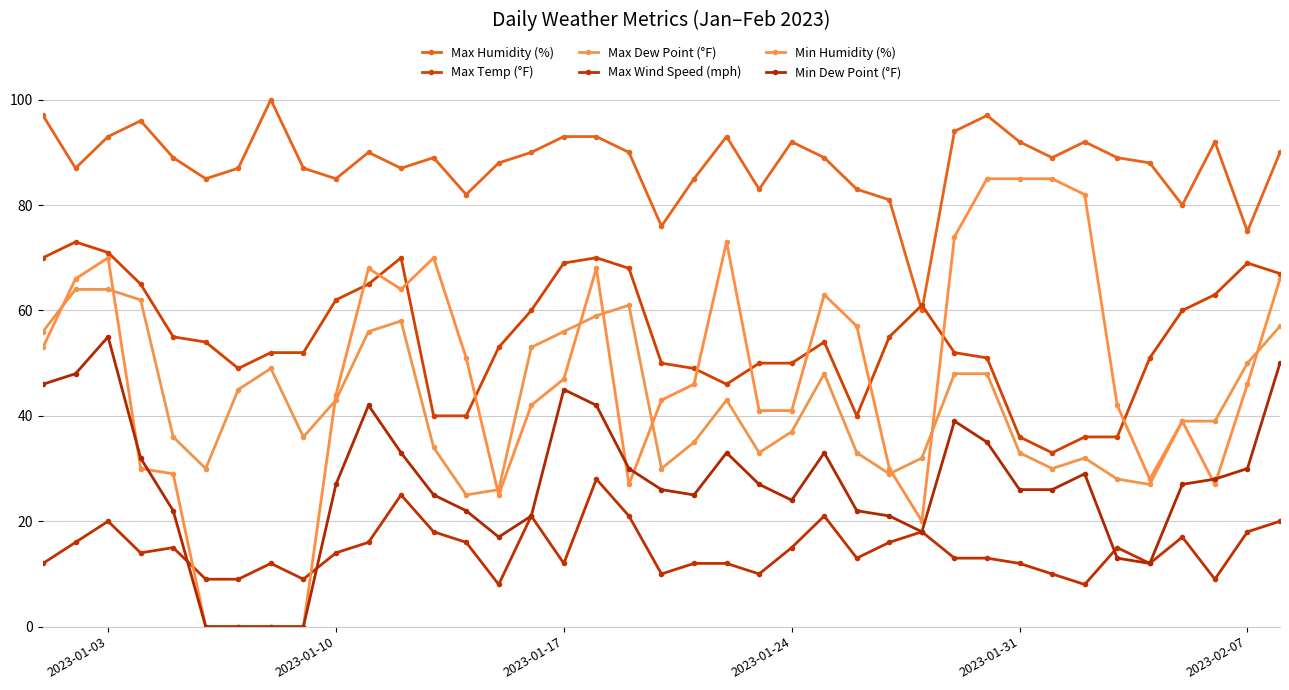

Which series has the largest range (max minus min)?

Min Humidity (%)